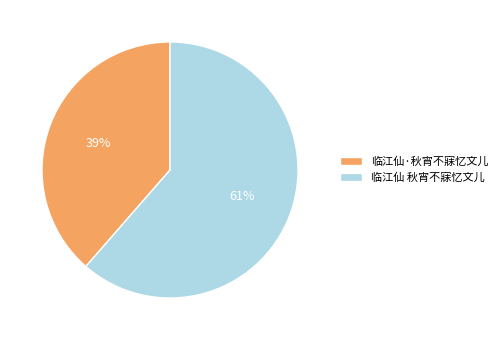

Combined, do 临江仙·秋宵不寐忆文儿 and 临江仙 秋宵不寐忆文儿 account for over 50%?

Yes